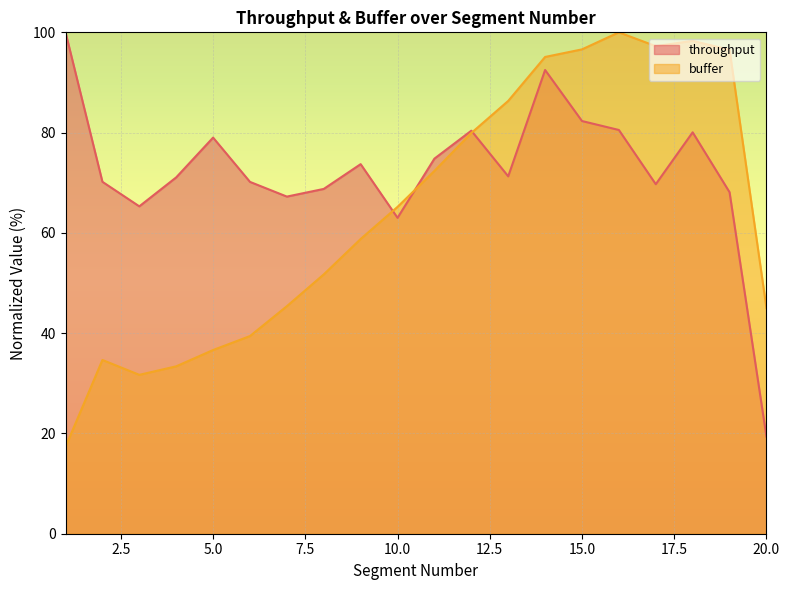

Which series ends up on top after the final intersection of throughput and buffer?

buffer